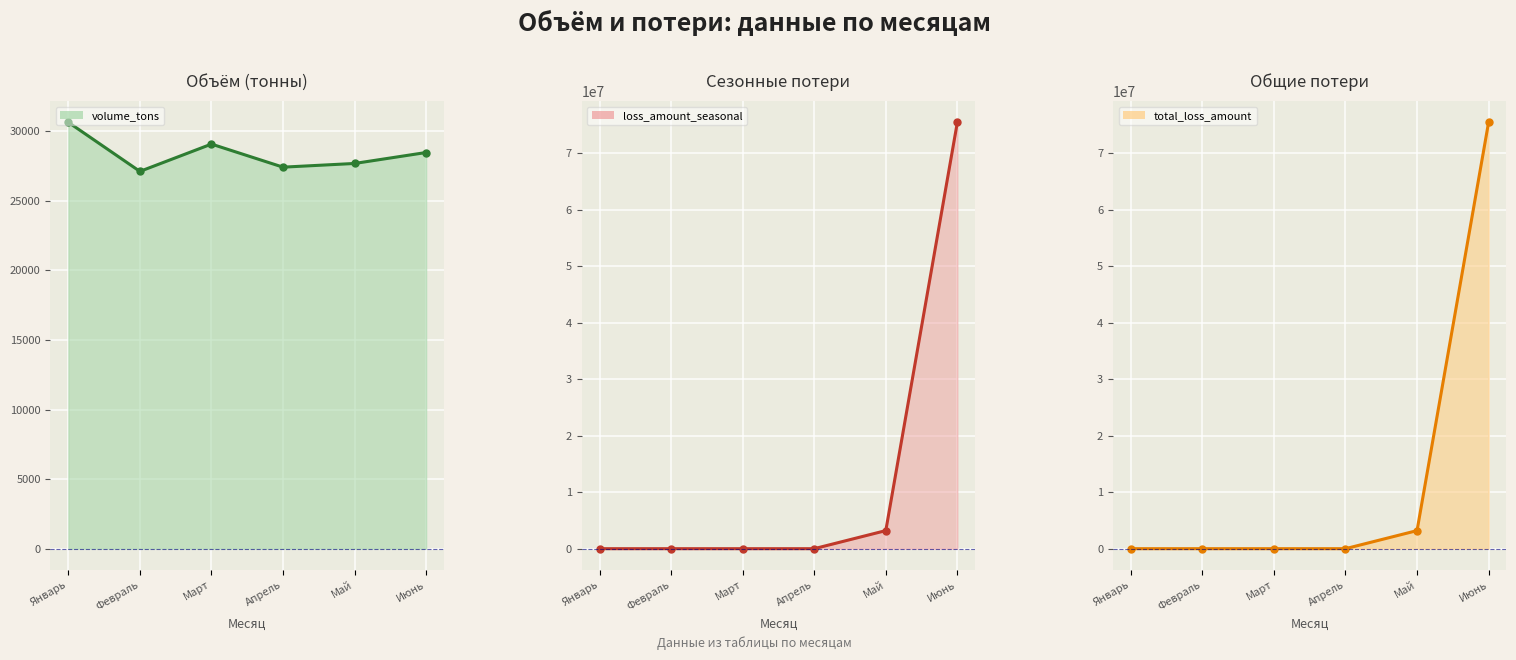

Which series ends up on top after the final intersection of loss_amount_seasonal_line and volume_tons_line?

loss_amount_seasonal_line